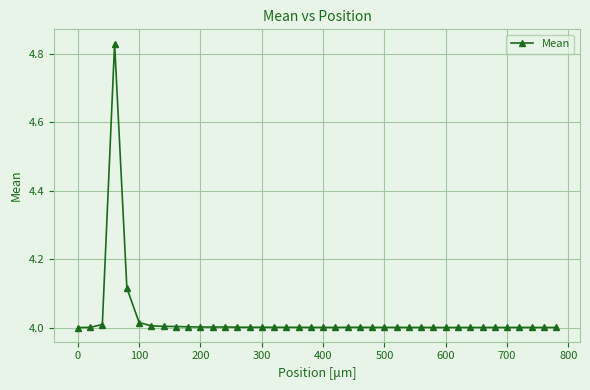

True or false: the data has more than 0 interior local peaks.

True